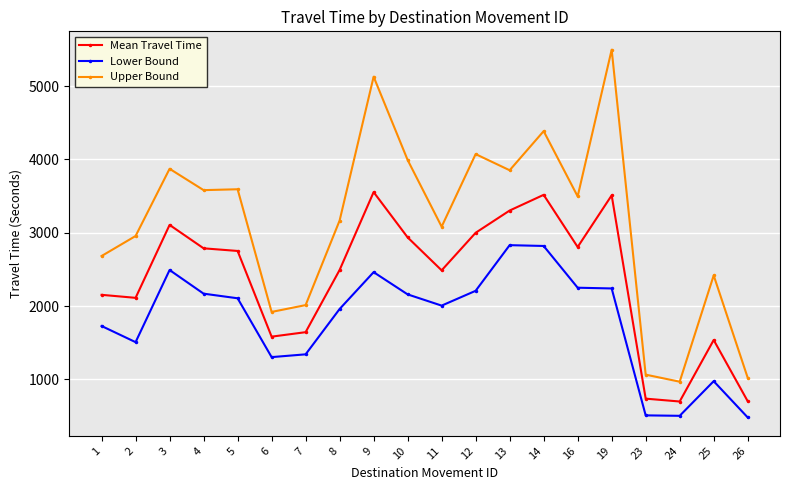

What is the total value across all series at 13?

9986